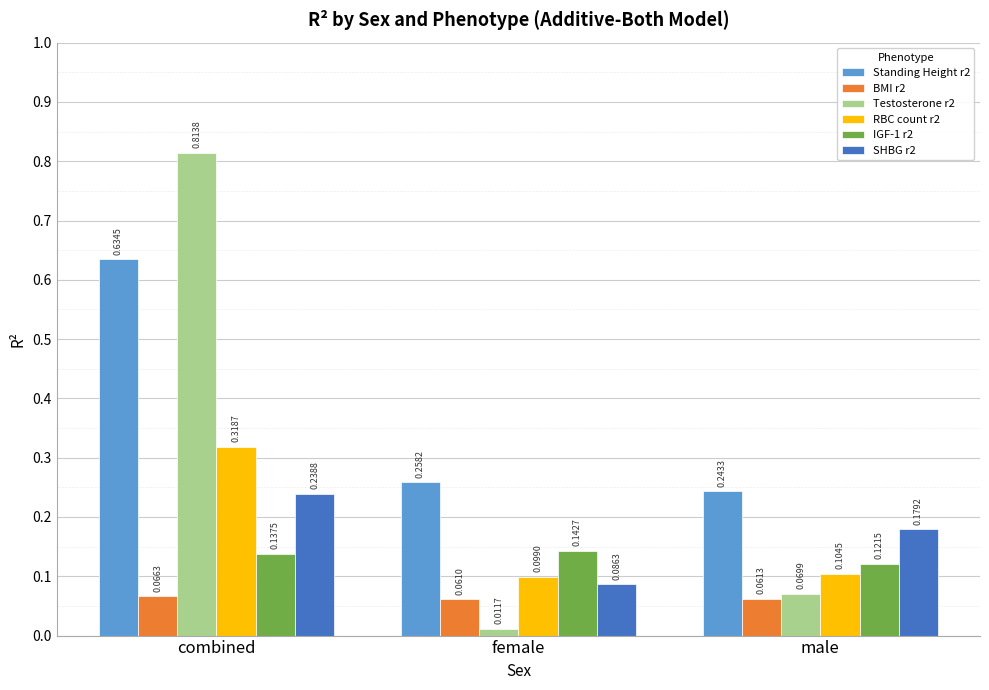

How many groups of bars are there?

3